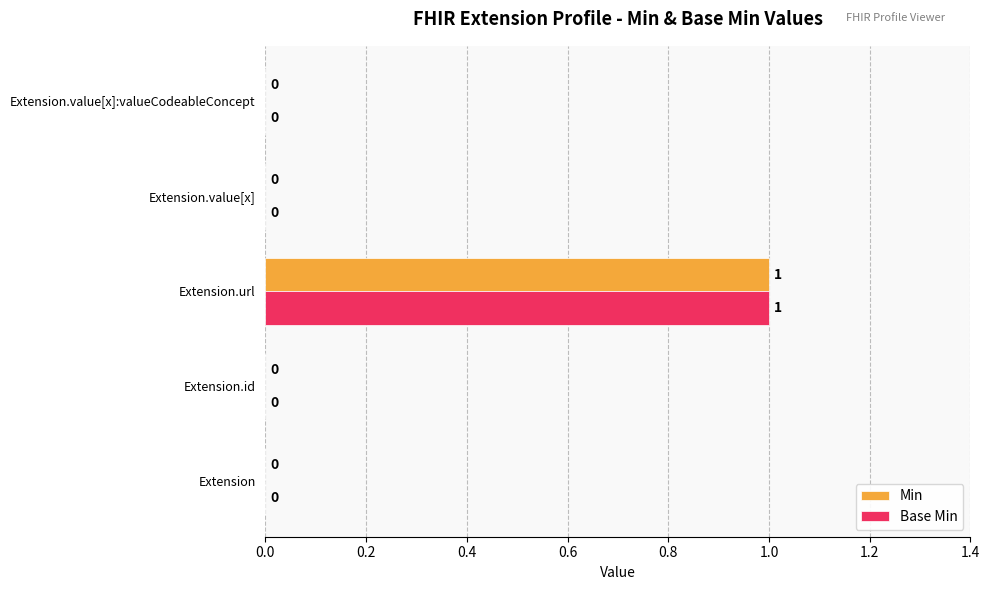

The value of Min at Extension.value[x] is -1. True or false?

False